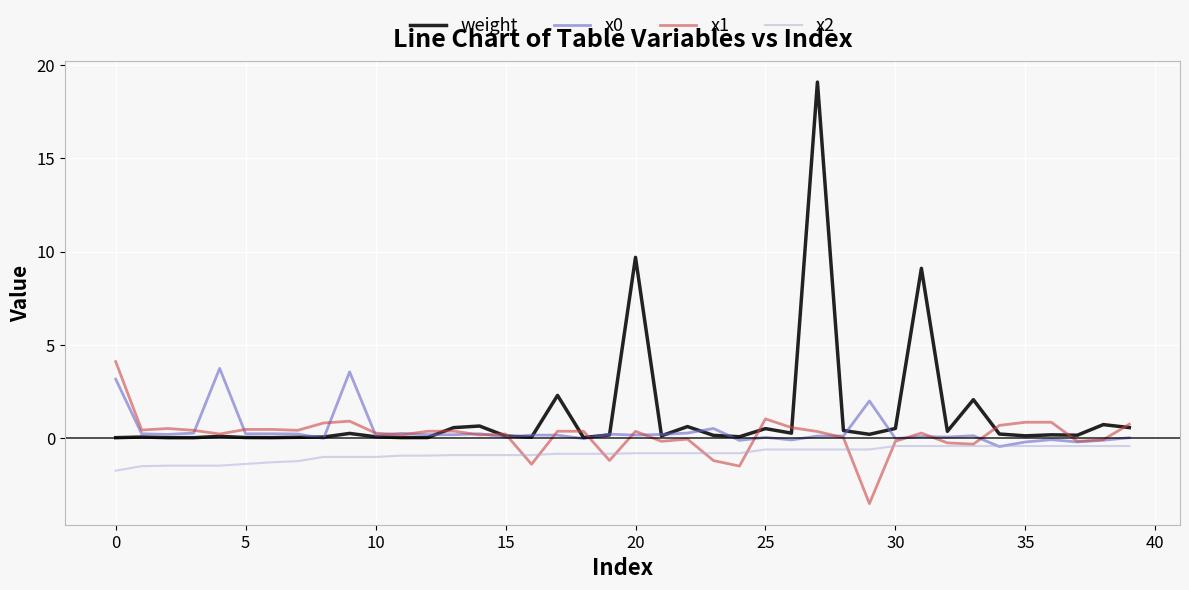

What is the difference between the maximum and minimum values in the weight series?

19.1